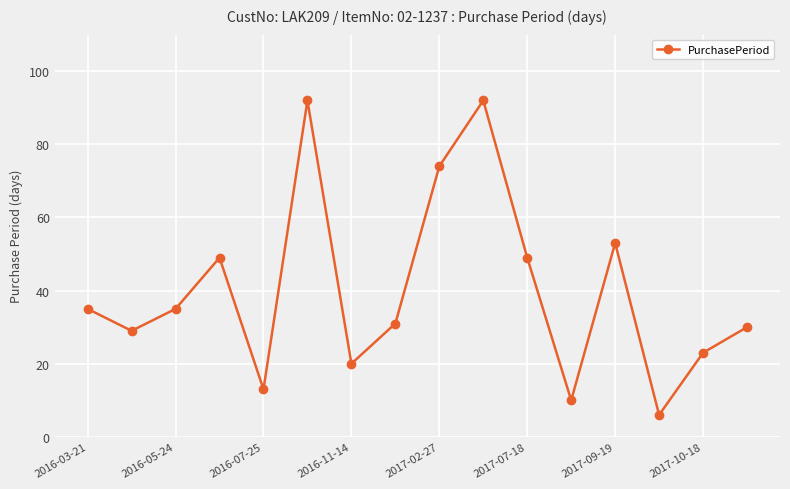

True or false: there are more than 0 points higher than both neighbors.

True